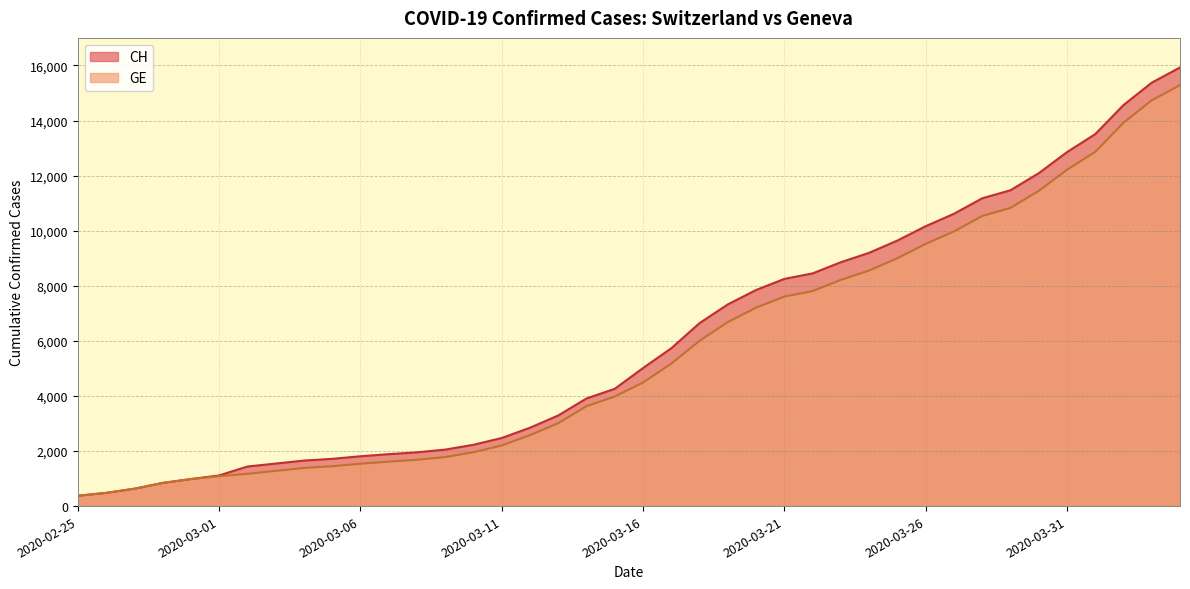

The value of GE at 2020-02-28 is 486. True or false?

False